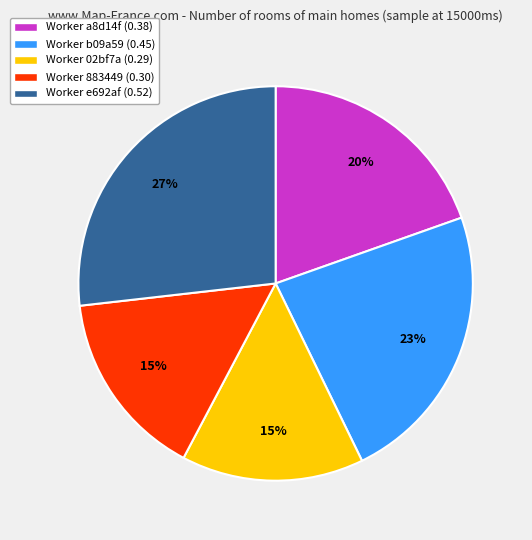

How many slices are in this pie chart?

5